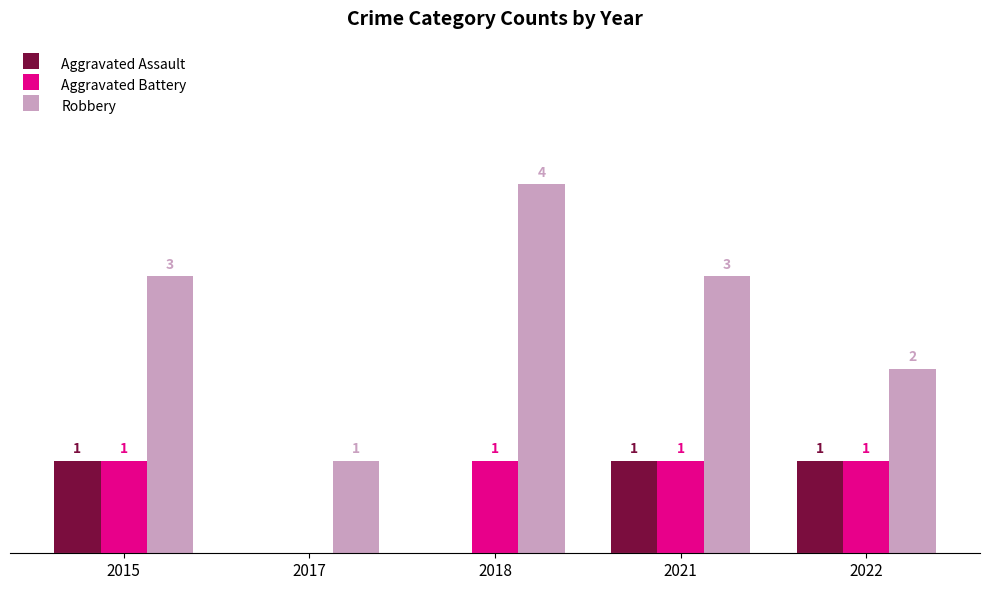

Which series has the largest total across all categories?

Robbery